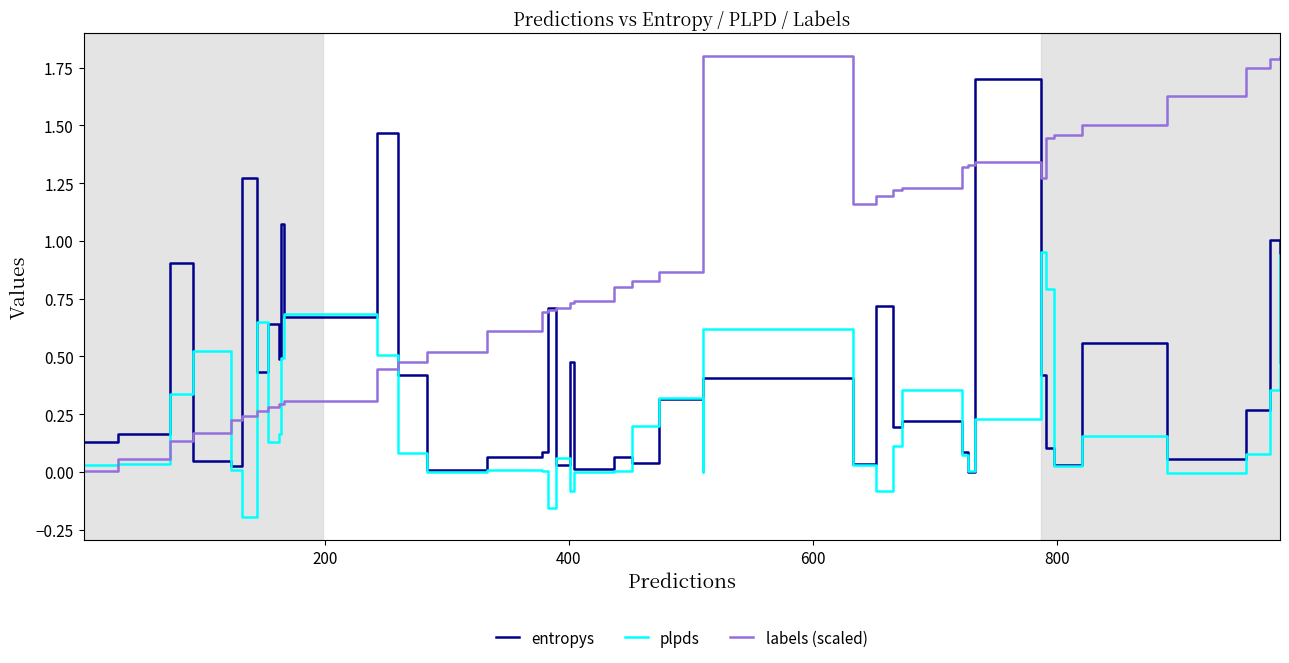

Which series has the widest spread of values?

labels (scaled)